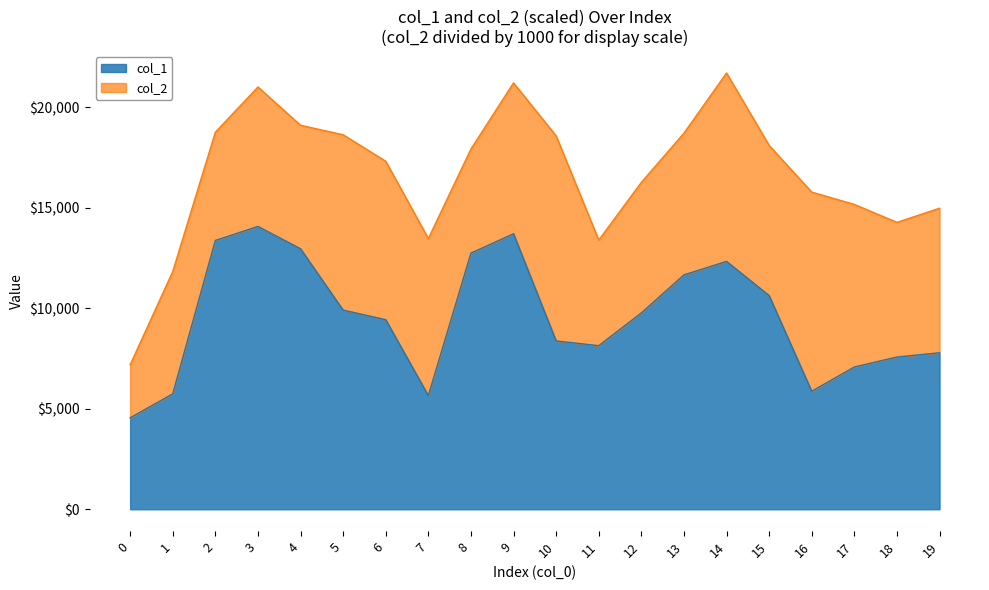

What is the sum of all values?

191335